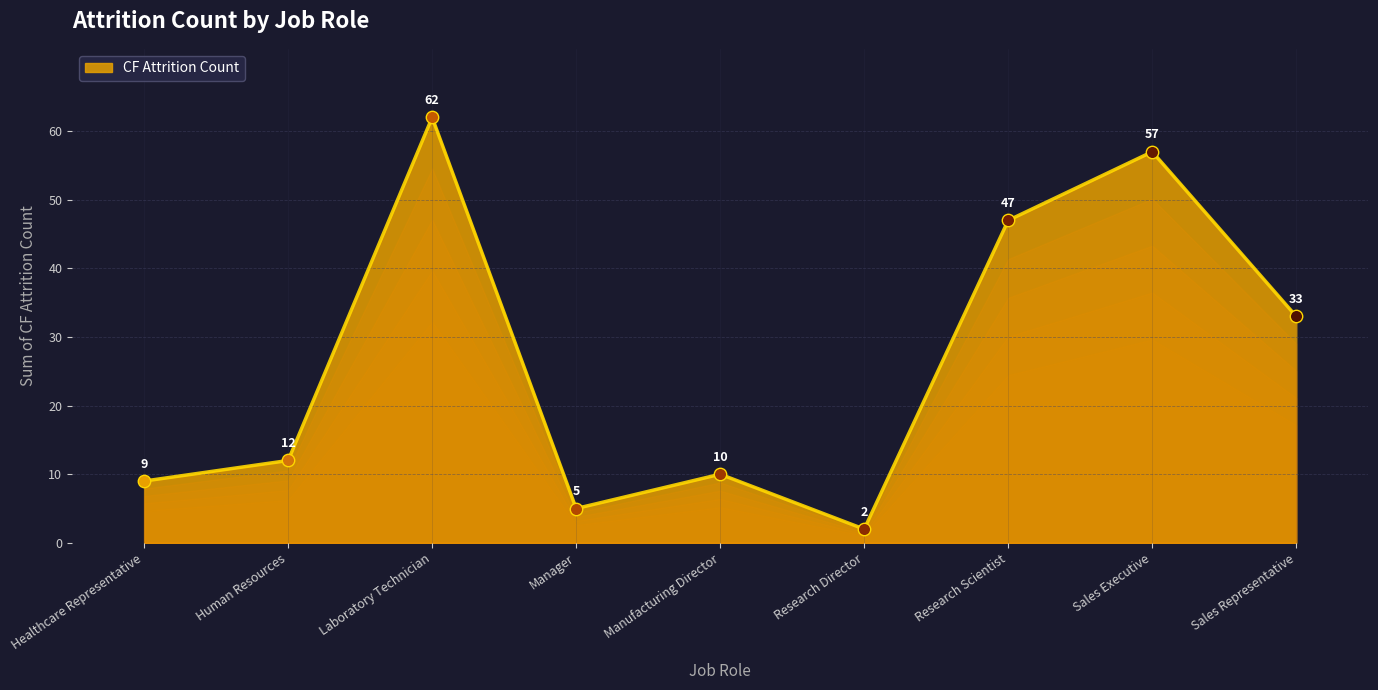

Approximately how many times larger is the value at Sales Representative compared to Healthcare Representative?

3.7